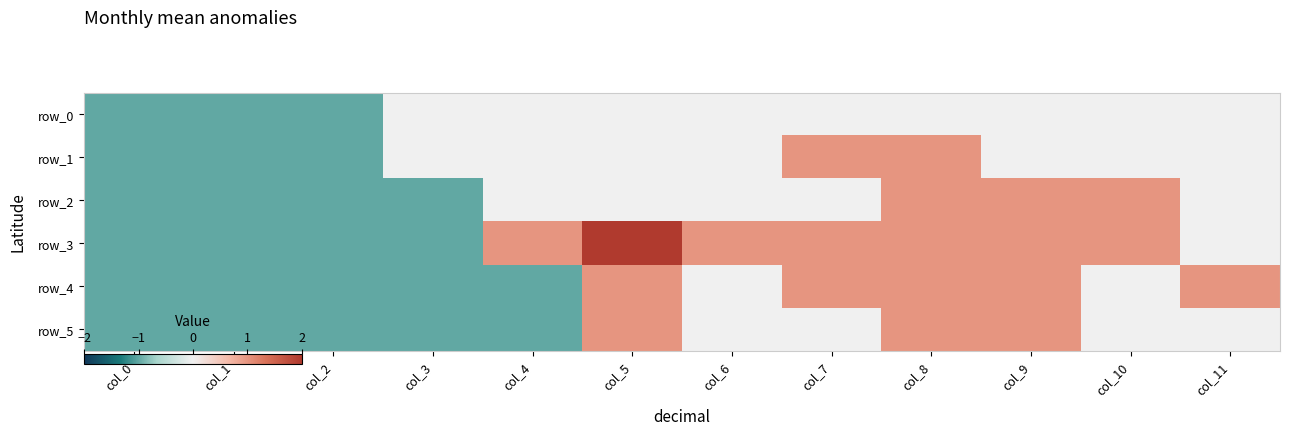

Rank the series by their maximum value, from highest to lowest.

row_3, row_1, row_2, row_4, row_5, row_0